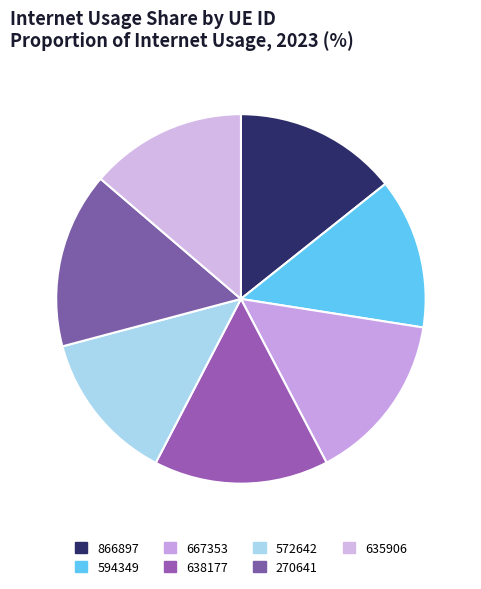

Count the number of slices in the pie.

7